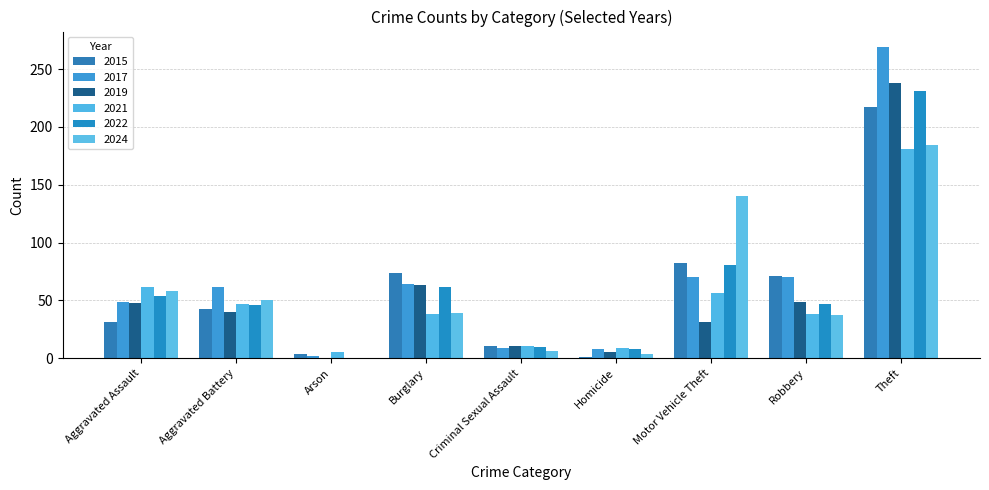

At which category is the sum across all series the highest?

Theft